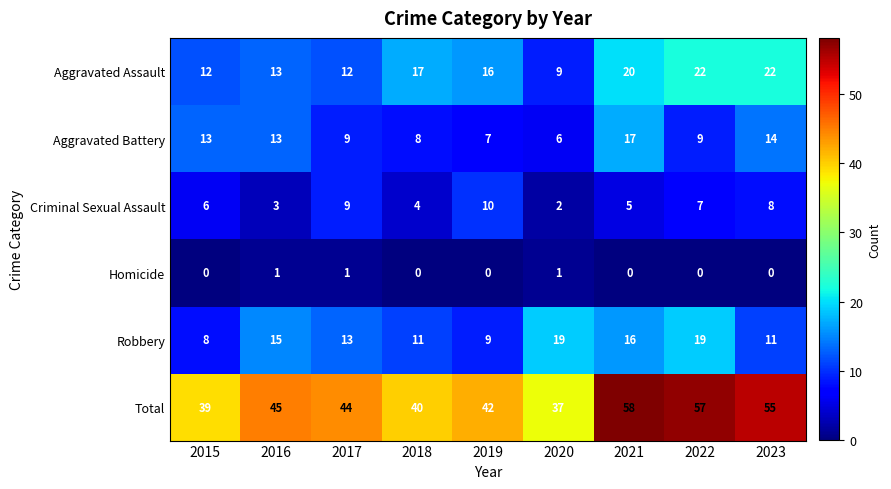

What is the total value across all series at 2022?

114